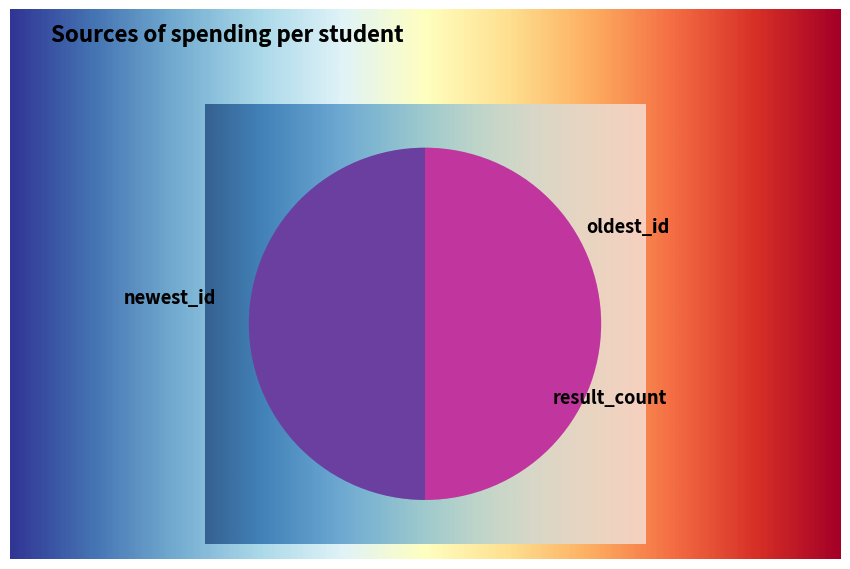

What percentage is NOT represented by newest_id?

50.0%